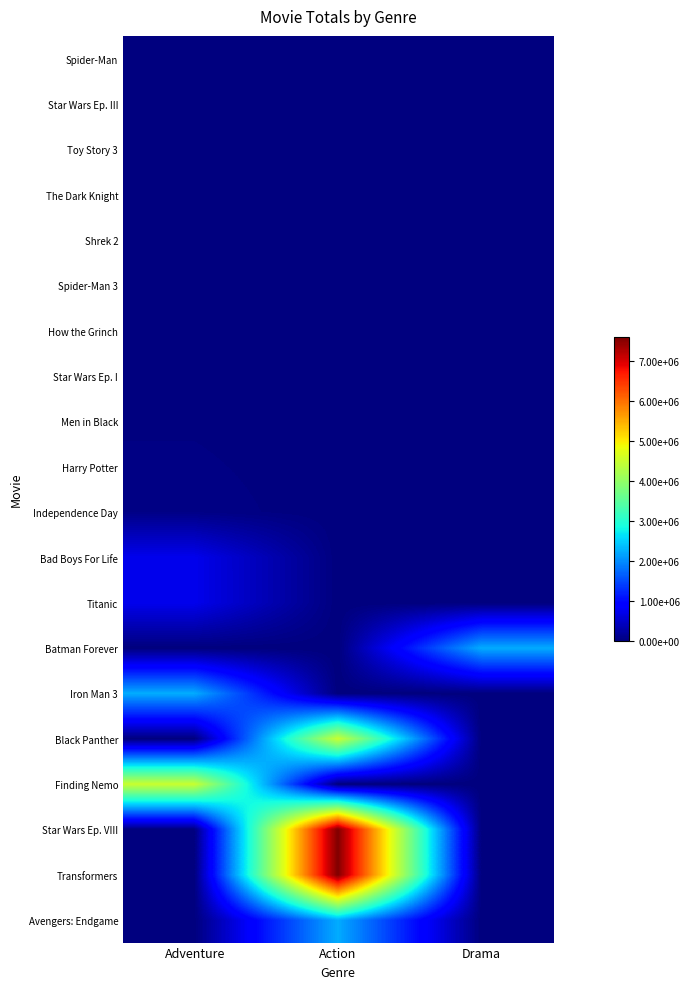

Between Adventure and Action, which is larger?

Adventure